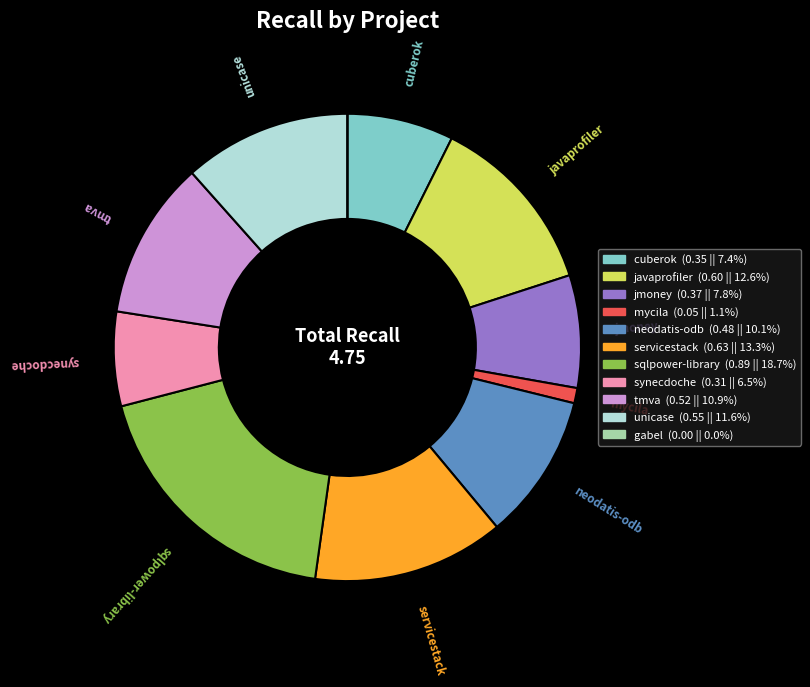

Is there any slice that represents more than half of the pie?

No